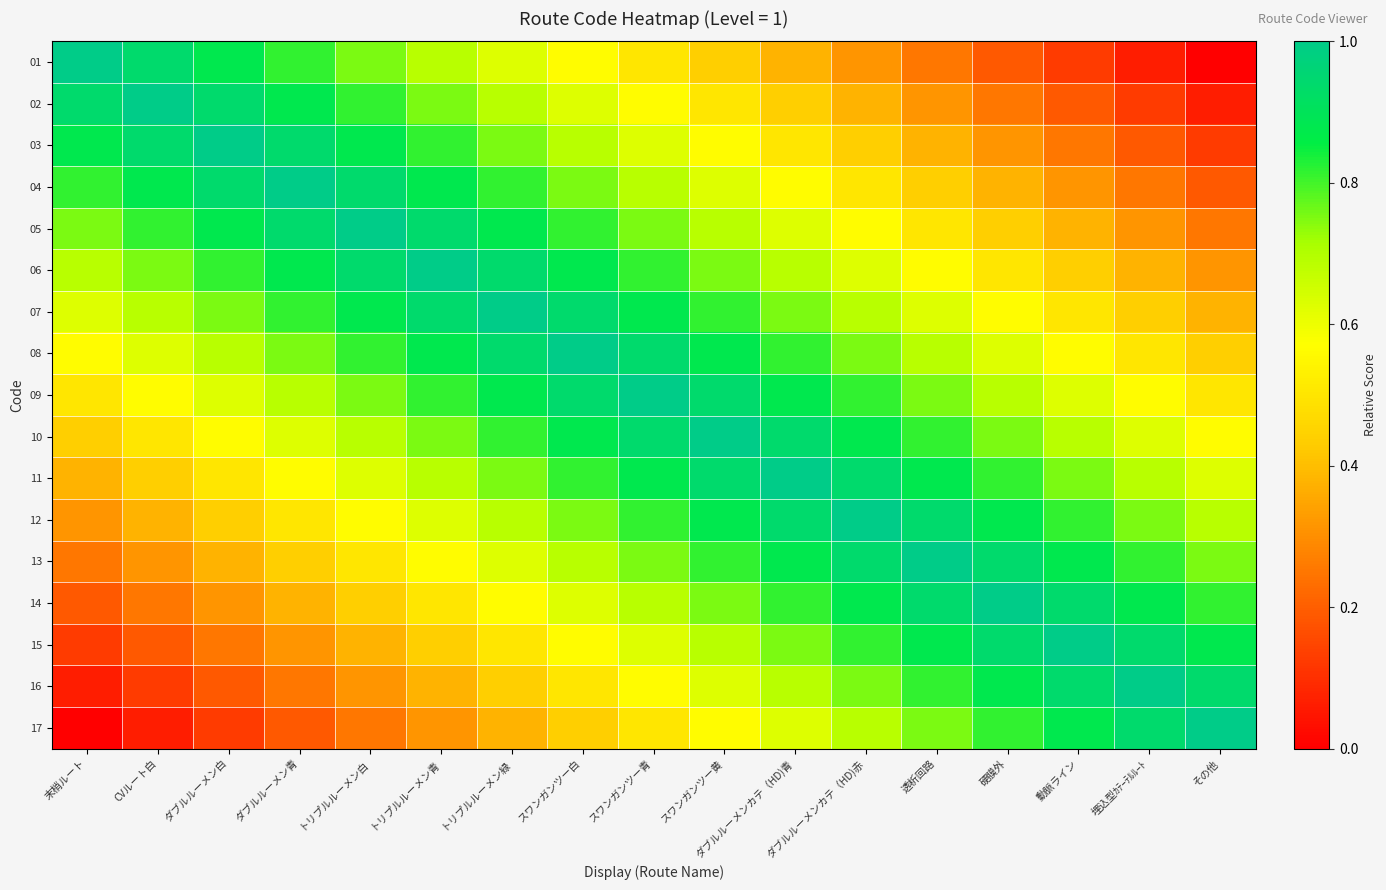

At which category is the sum across all series the highest?

スワンガンツー青